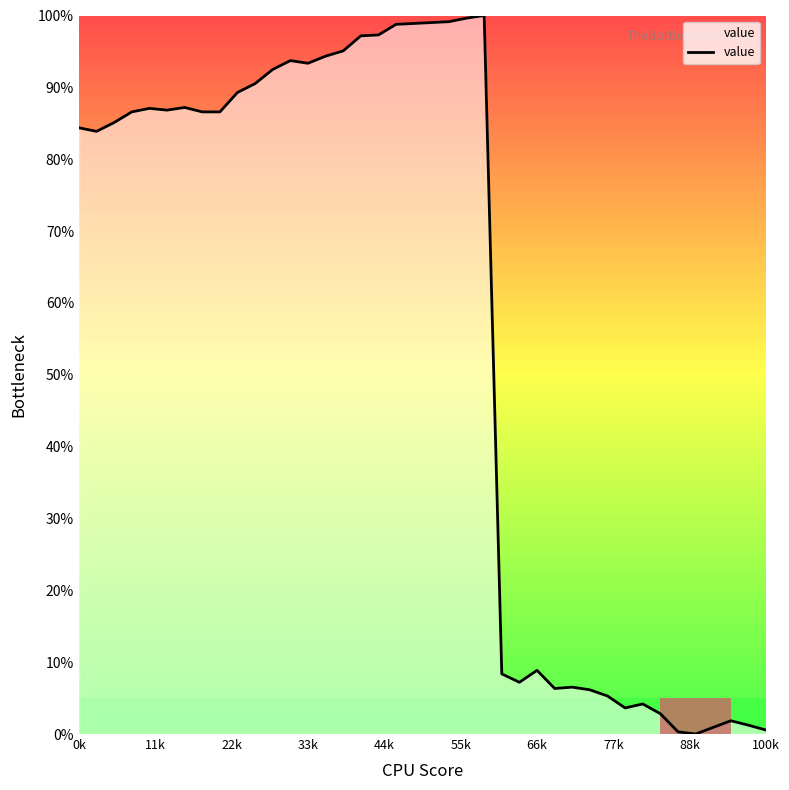

What is the greatest value displayed?

100.0